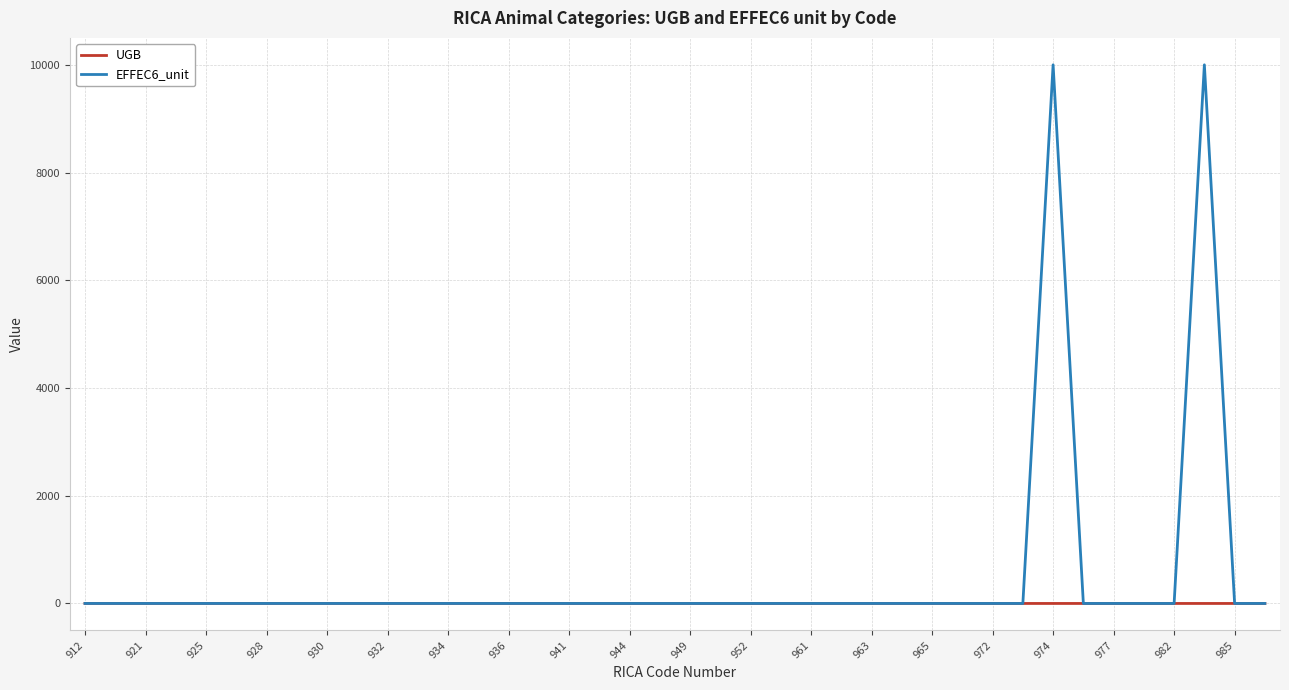

What is the difference between the second highest and second lowest values in the EFFEC6_unit series?

9999.9